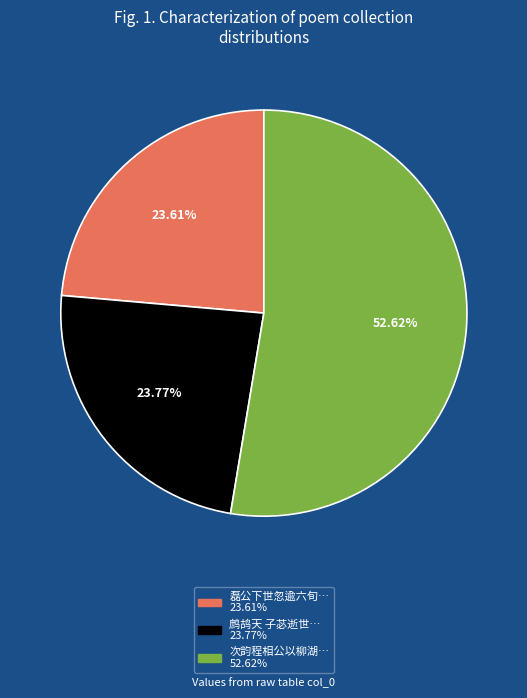

Is there a majority slice in this chart?

Yes